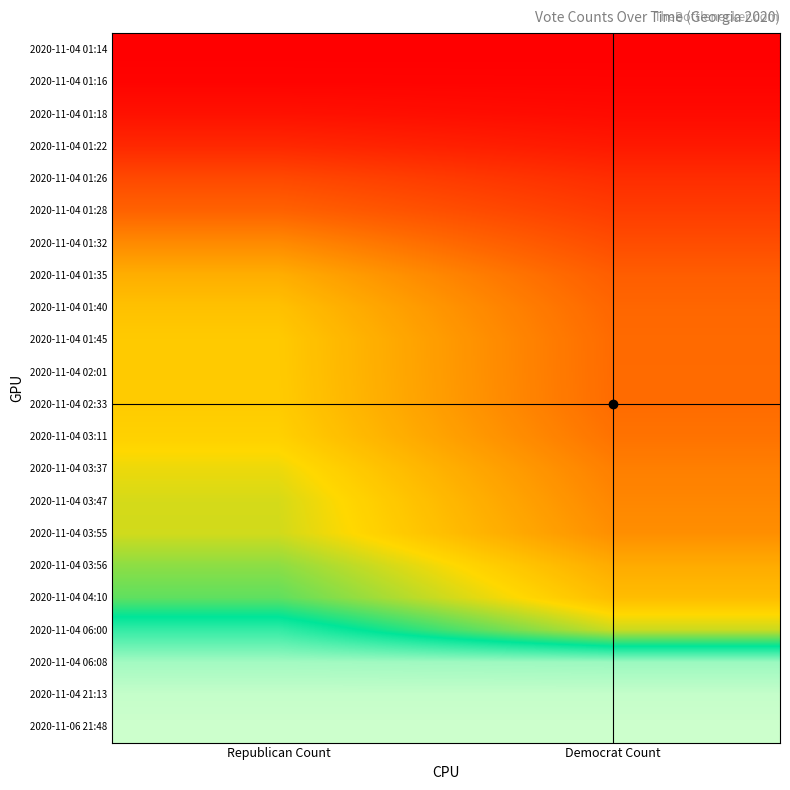

Between Republican Count and Democrat Count, which is larger?

Republican Count